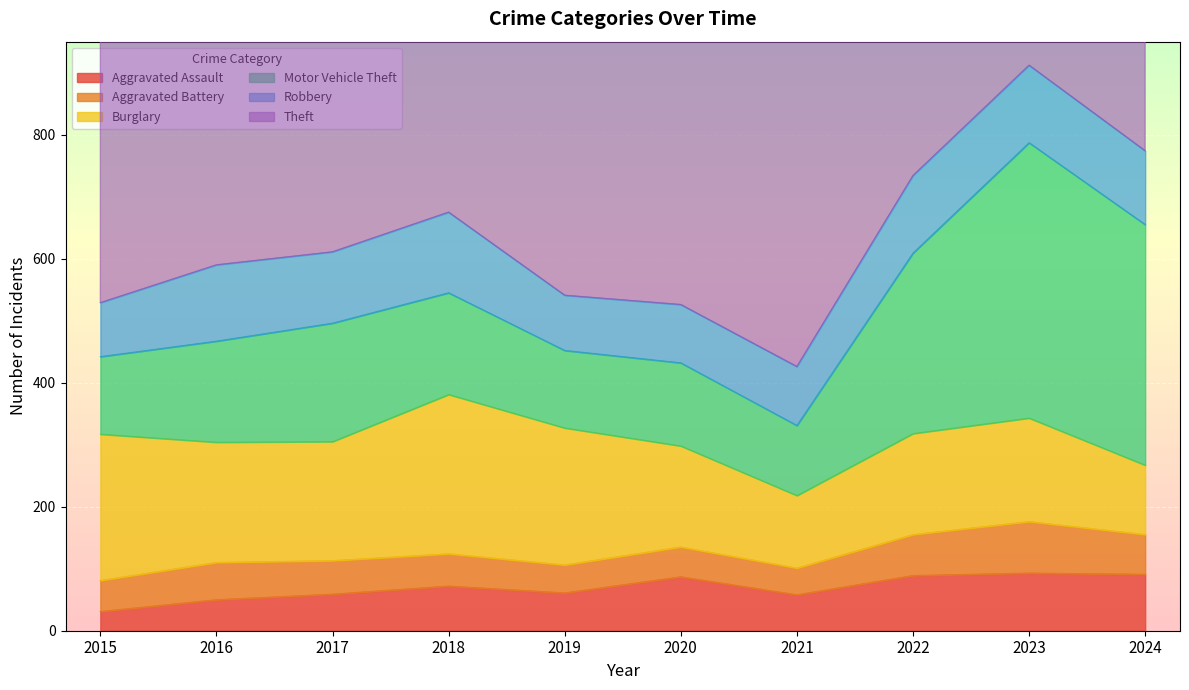

True or false: Burglary has more than 1 interior local peaks.

True